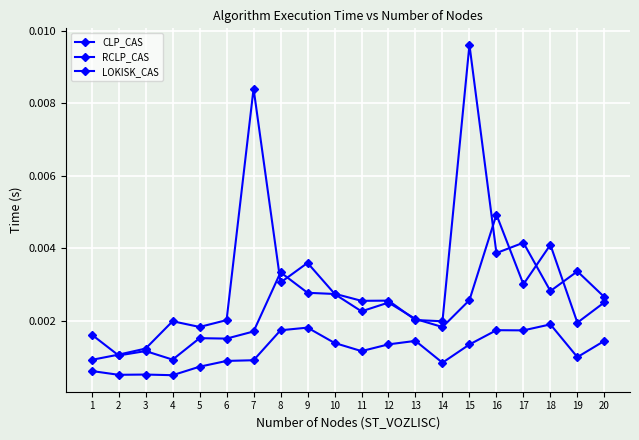

At which label does CLP_CAS reach its peak?

16